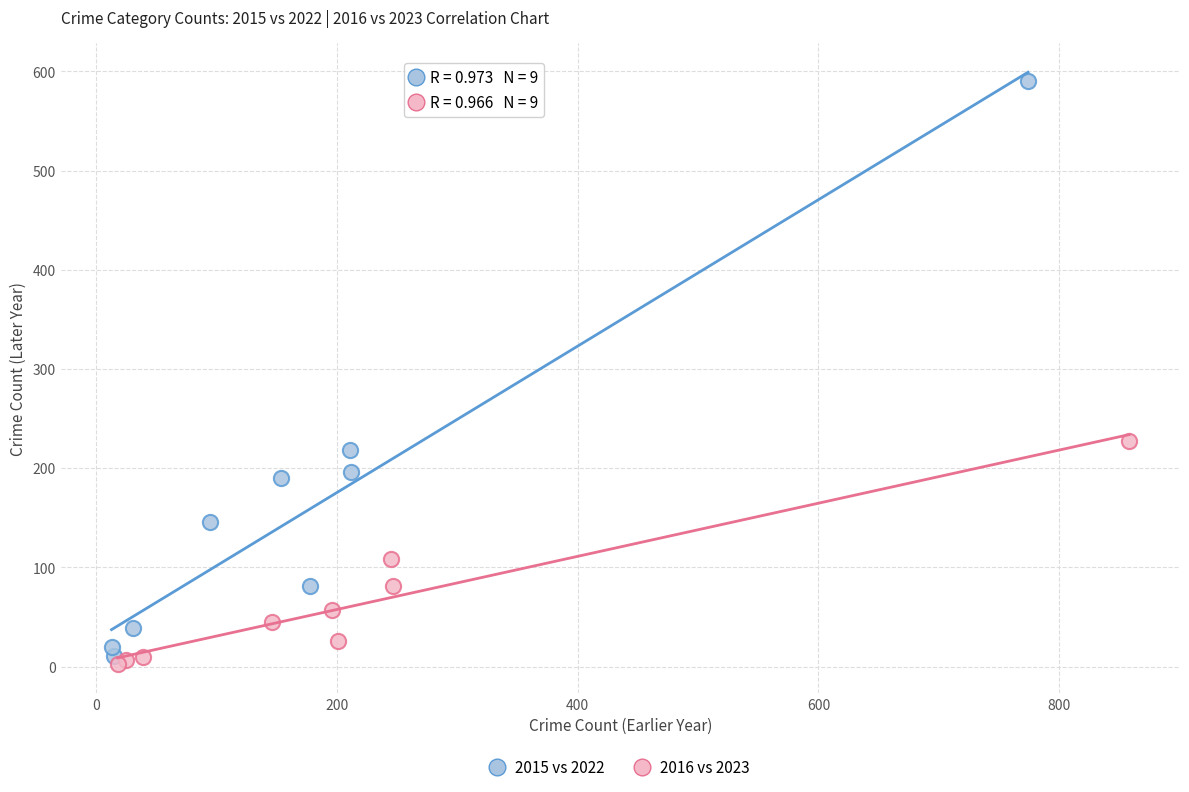

Which series has the largest Y range (max minus min)?

2015 vs 2022